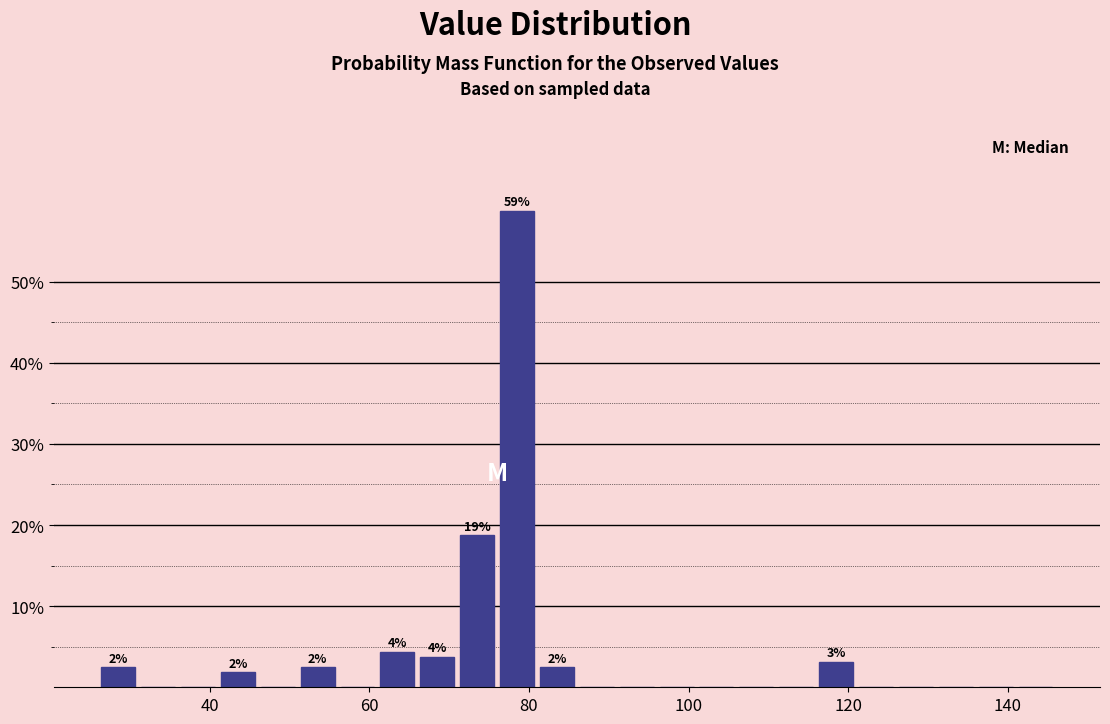

Read against the x-axis, roughly where is the centre of the tallest bar?

78